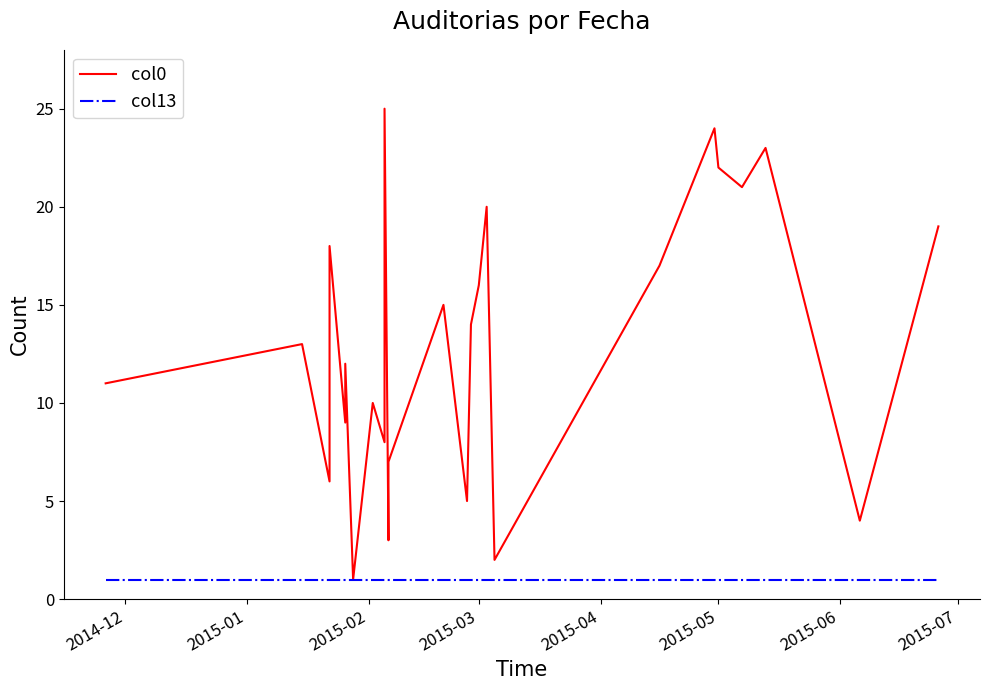

Which series has the largest total across all categories?

col0